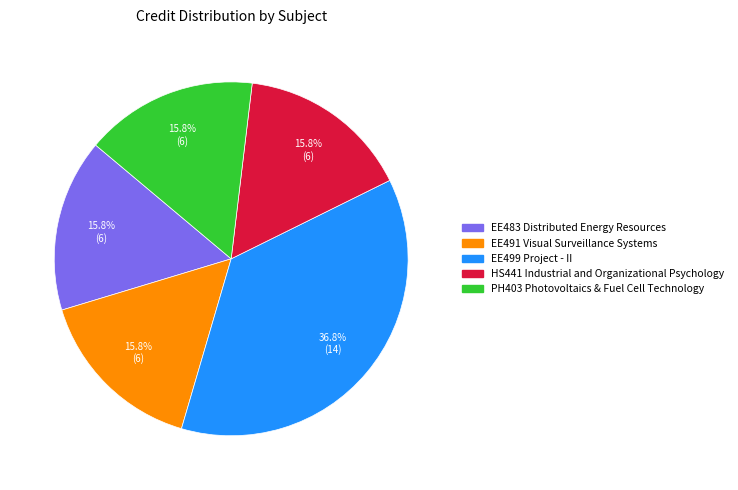

How many slices are in this pie chart?

5